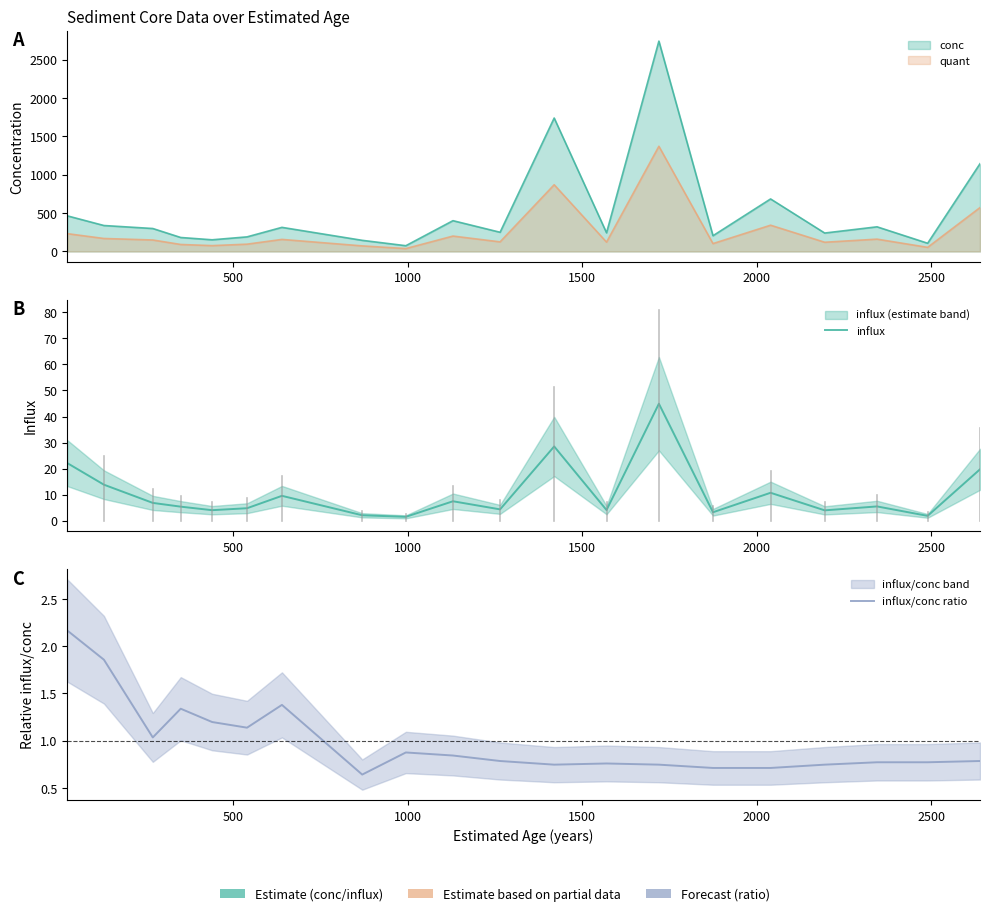

How many data points in influx are less than 5?

9